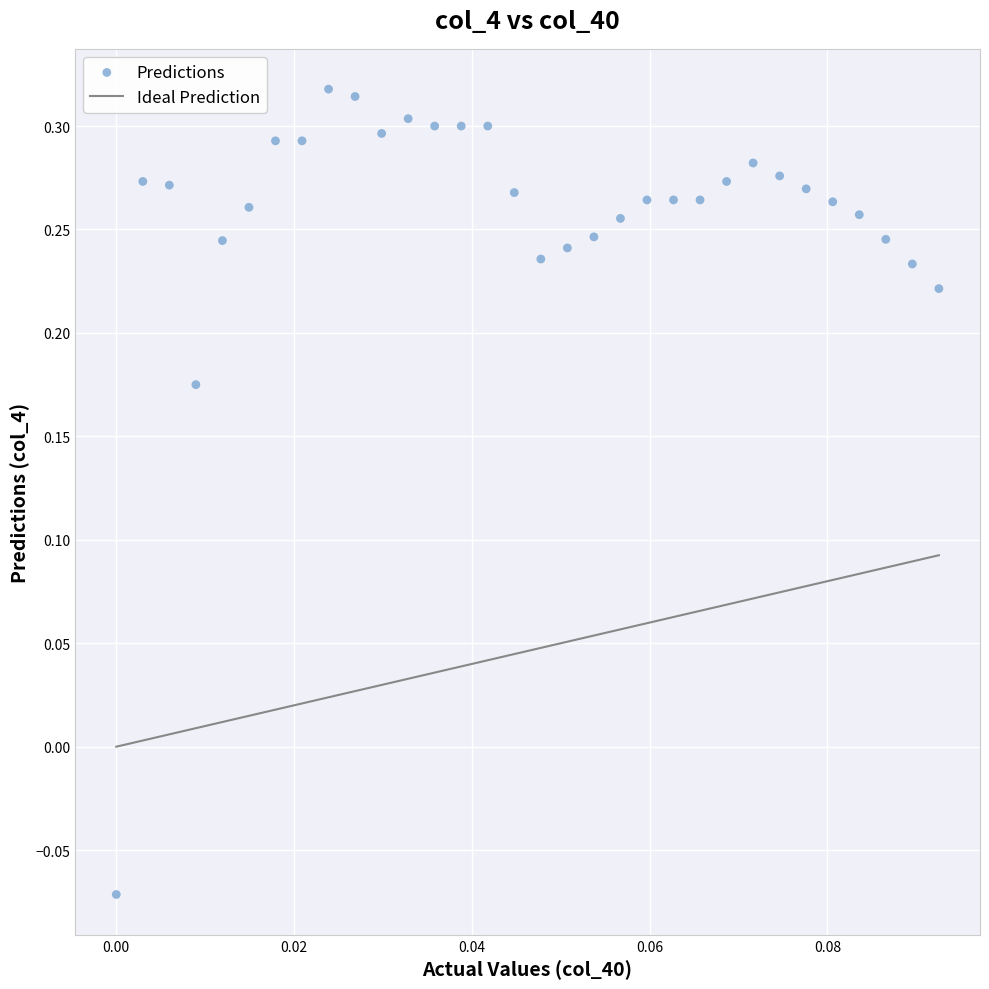

What is the range of Y values (max minus min)?

0.4